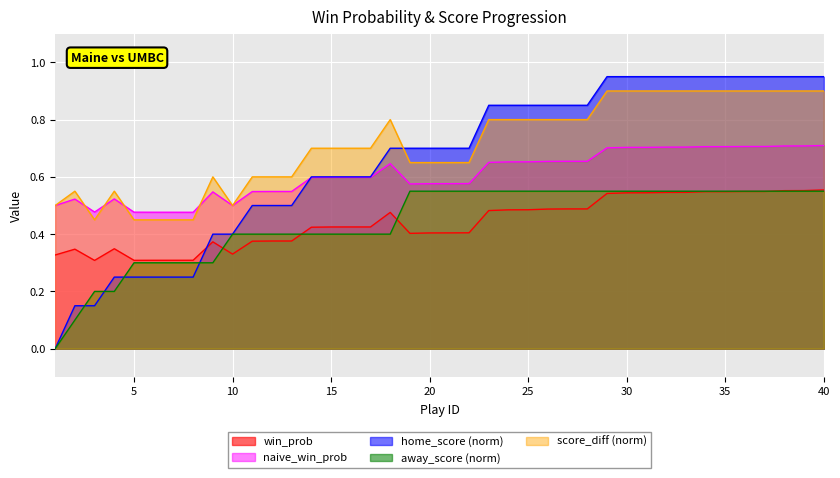

What is the difference between the highest and lowest values at 3?

0.3